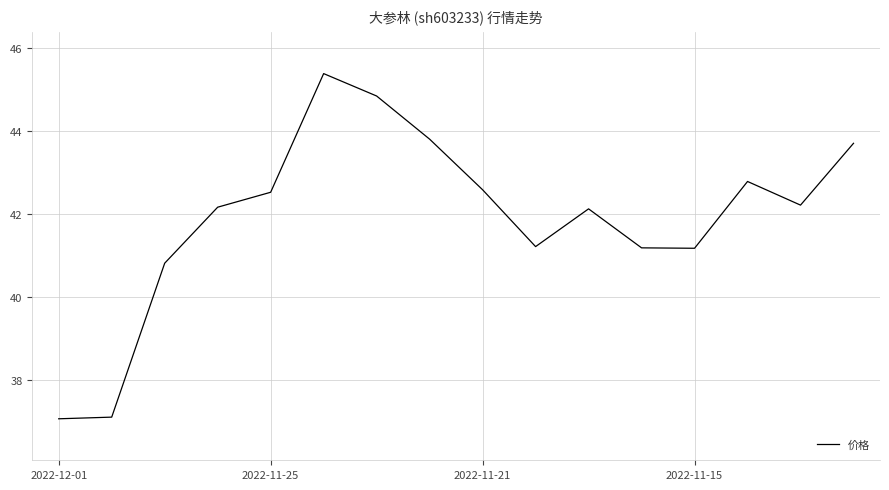

What is the smallest value displayed?

37.1